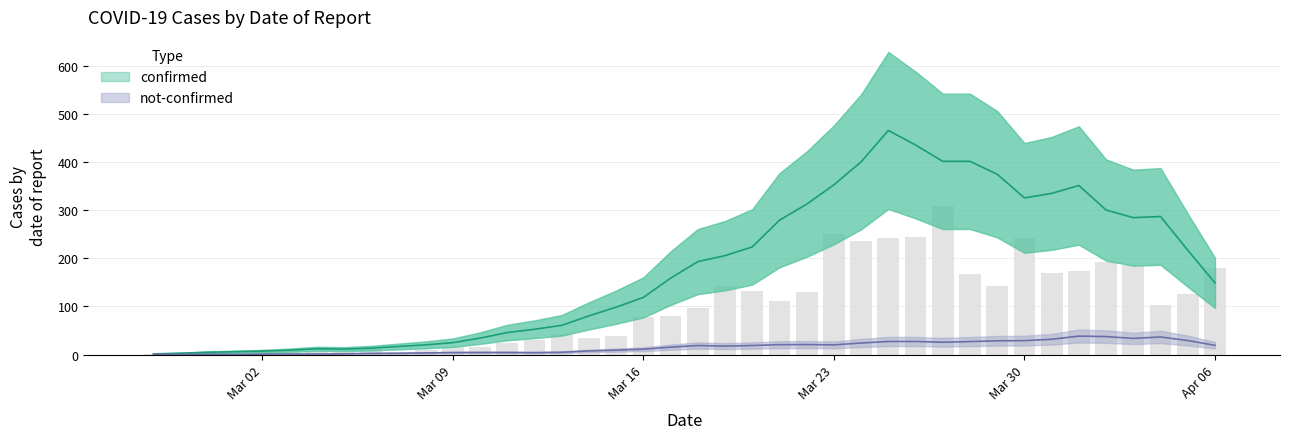

How many data points are less than 97?

20